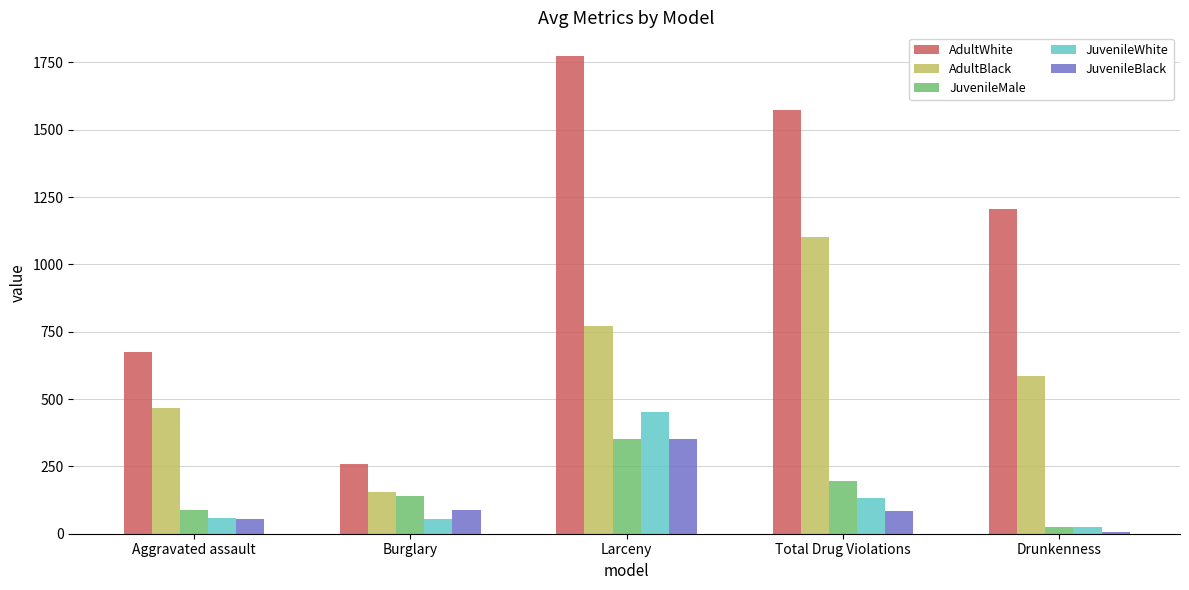

What are all the series names shown in the legend?

AdultWhite, AdultBlack, JuvenileMale, JuvenileWhite, JuvenileBlack